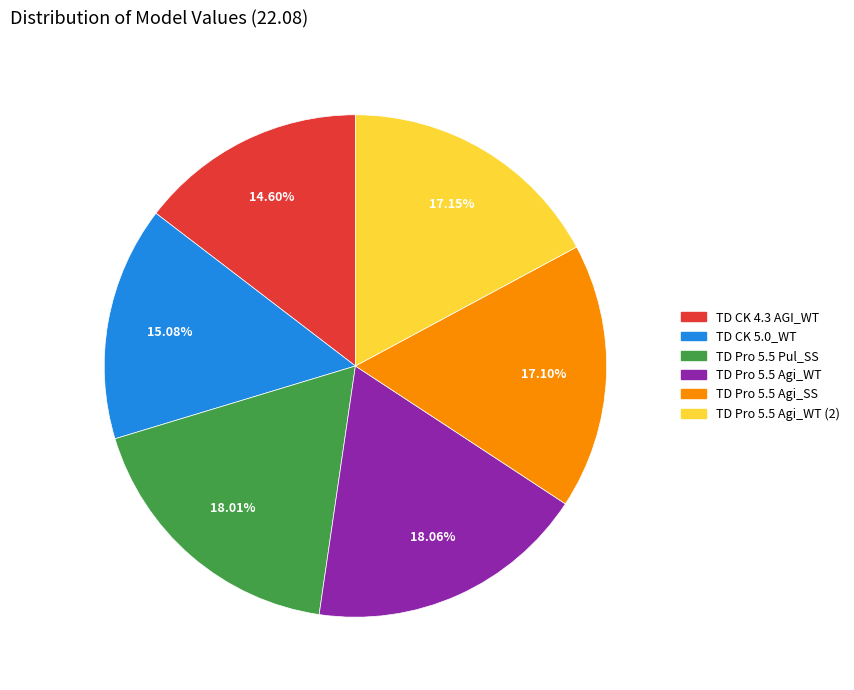

Is TD Pro 5.5 Agi_SS the majority of the pie?

No